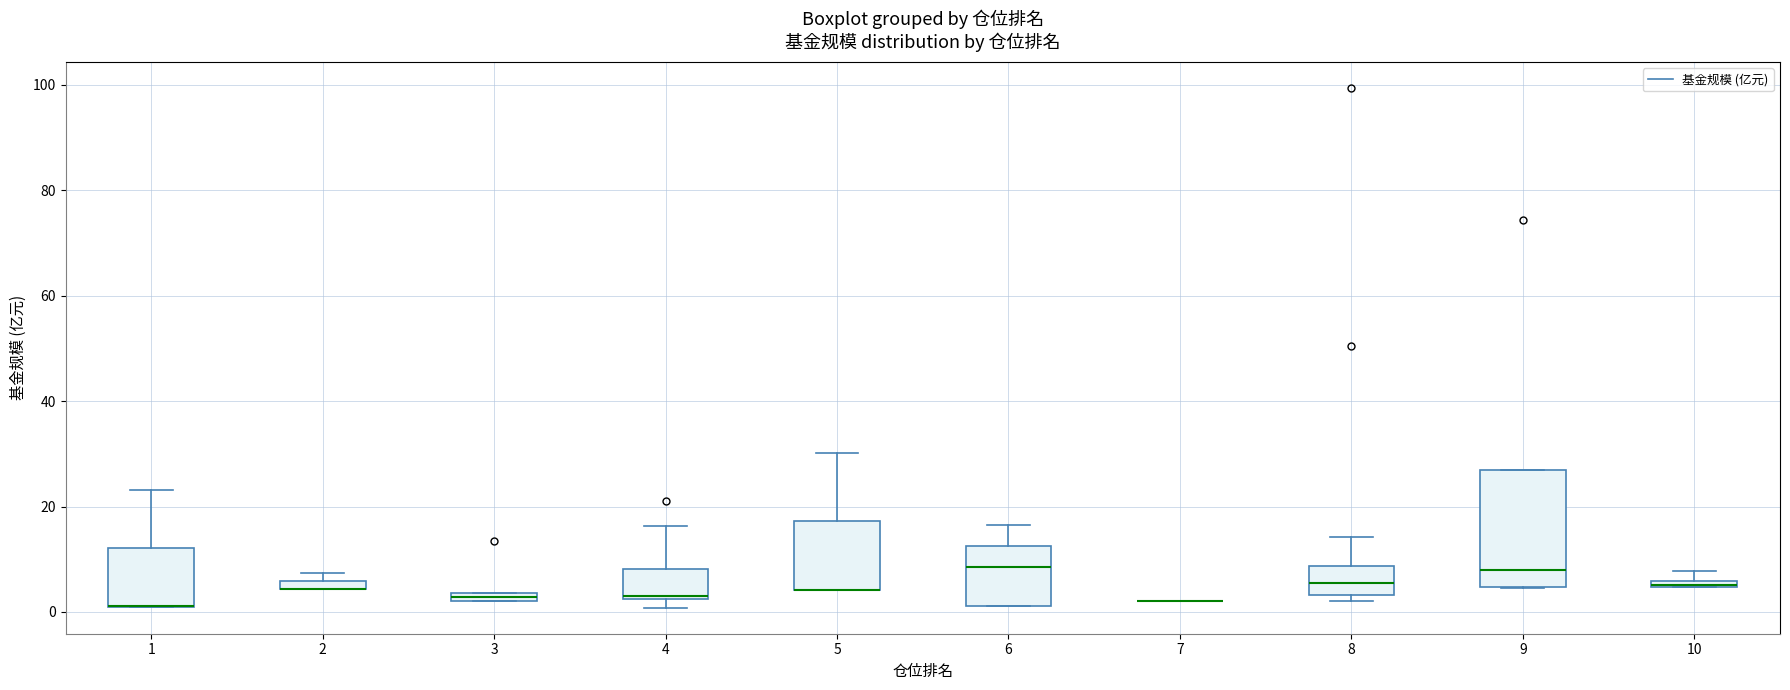

Where is the upper edge of the box at x = 3 on the y-axis? The values are not printed on the chart, so give them approximately, as read against the axis.

4